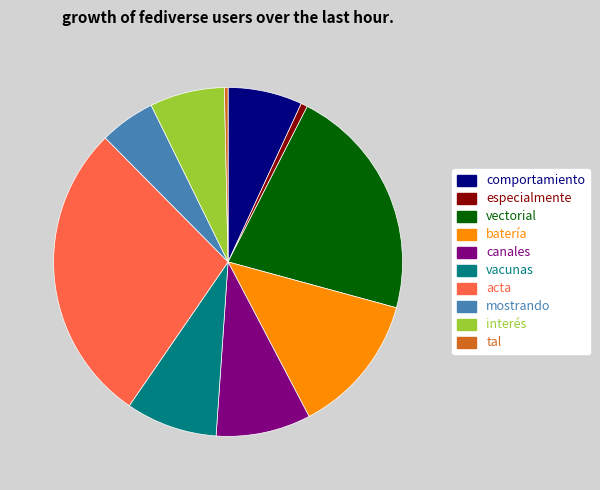

What is the largest slice in the pie chart?

acta